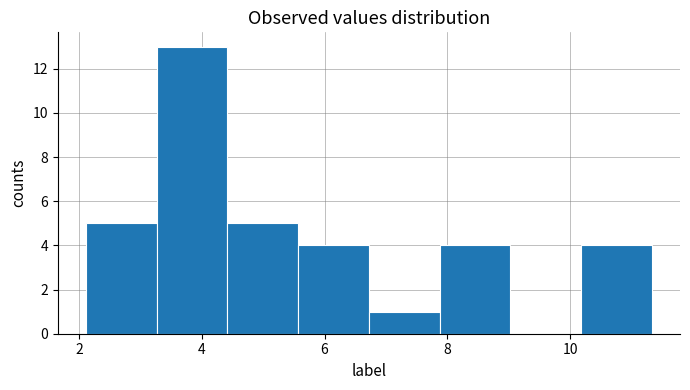

What is the height of the bar covering 4.4 to 5.6 on the x-axis? Neither the bar edges nor the heights are printed on the chart, so give them approximately, as read against the axes.

5